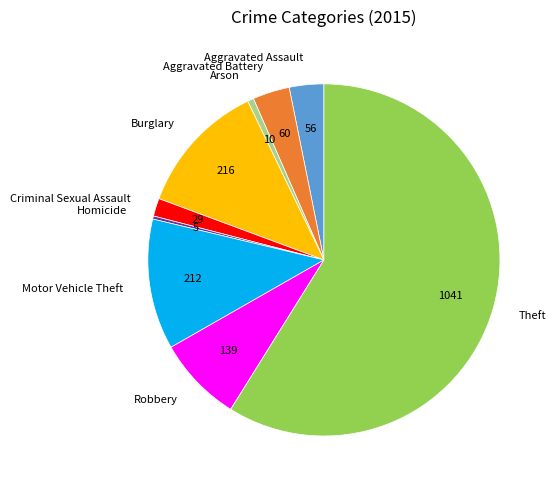

How many slices are in this pie chart?

9